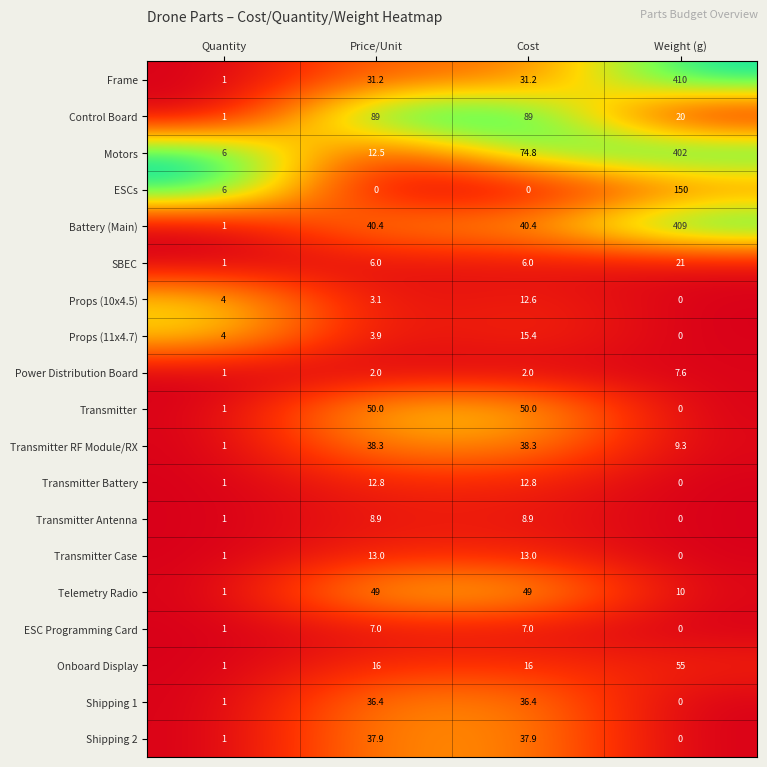

List the series in order of their peak value, highest first.

Frame, Battery (Main), Motors, ESCs, Control Board, Onboard Display, Transmitter, Telemetry Radio, Transmitter RF Module/RX, Shipping 2, Shipping 1, SBEC, Props (11x4.7), Transmitter Case, Transmitter Battery, Props (10x4.5), Transmitter Antenna, Power Distribution Board, ESC Programming Card